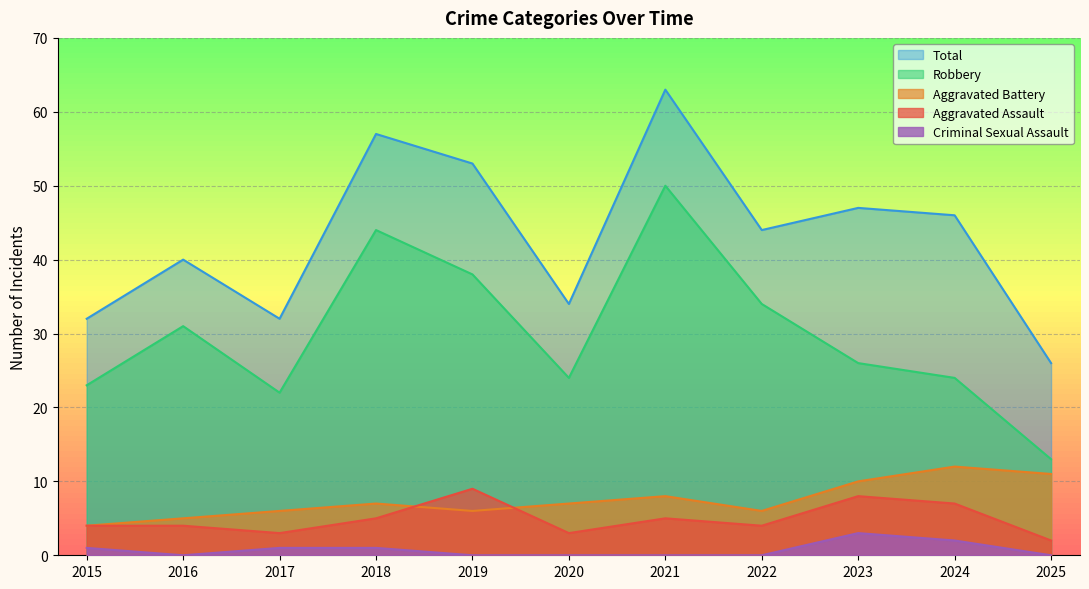

Read the Aggravated Assault value at 2022.

4